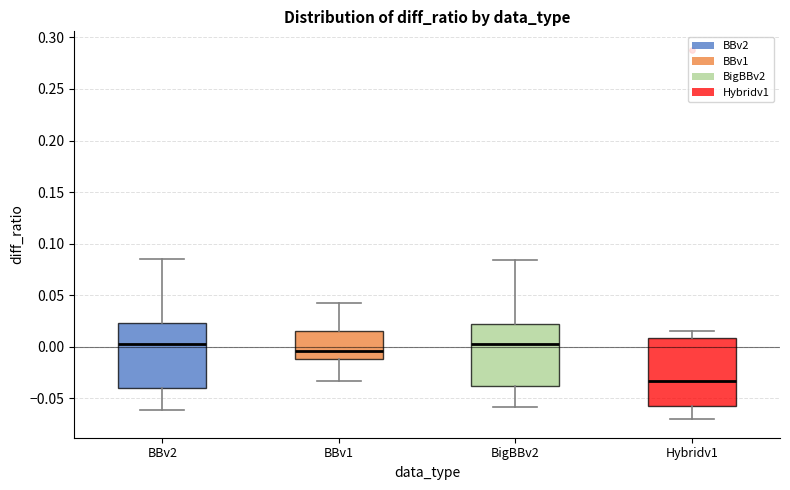

Reading left to right, transcribe this box plot: for each box, give where its median line is, the range the box spans, and where its two whiskers end, as read against the y-axis. The values are not printed on the chart, so give them approximately, as read against the axis.

BBv2: median 0.005, box -0.040 to 0.025, whiskers -0.060 to 0.085
BBv1: median -0.005, box -0.010 to 0.015, whiskers -0.035 to 0.045
BigBBv2: median 0.000, box -0.040 to 0.020, whiskers -0.060 to 0.085
Hybridv1: median -0.035, box -0.060 to 0.010, whiskers -0.070 to 0.015